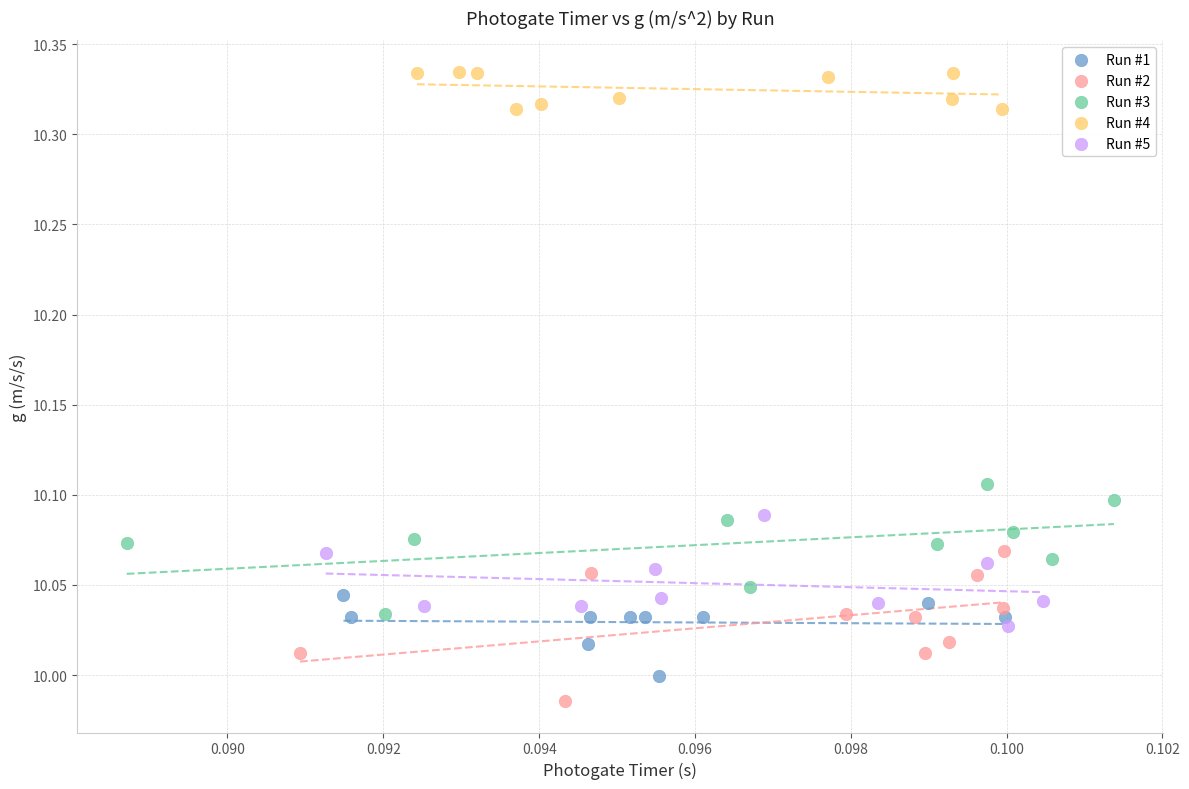

Which series reaches the maximum Y coordinate?

Run #4